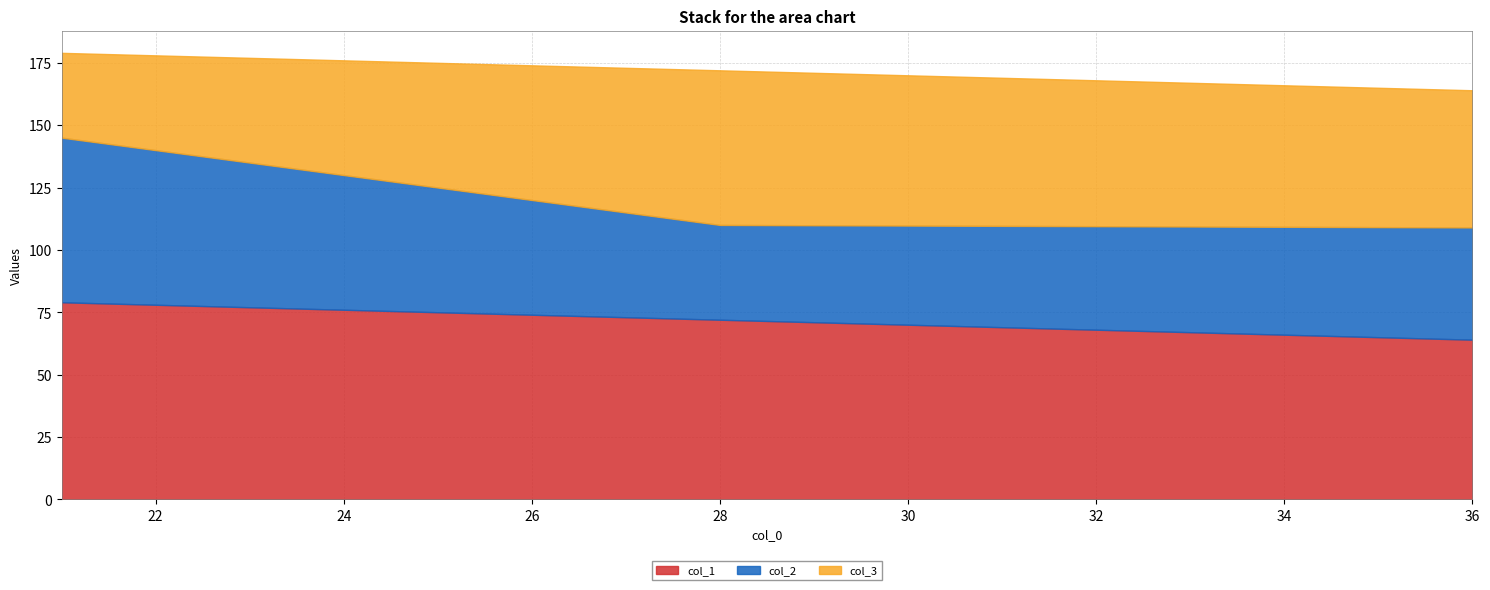

What are all the series names shown in the legend?

col_1, col_2, col_3